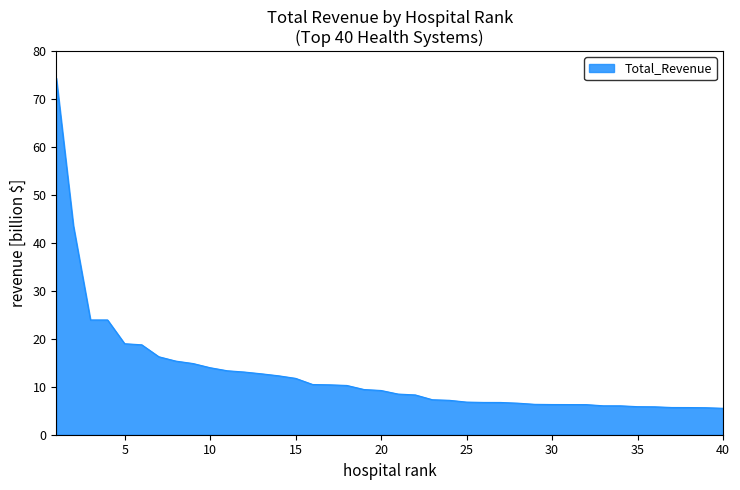

How many lines are shown in the chart?

1